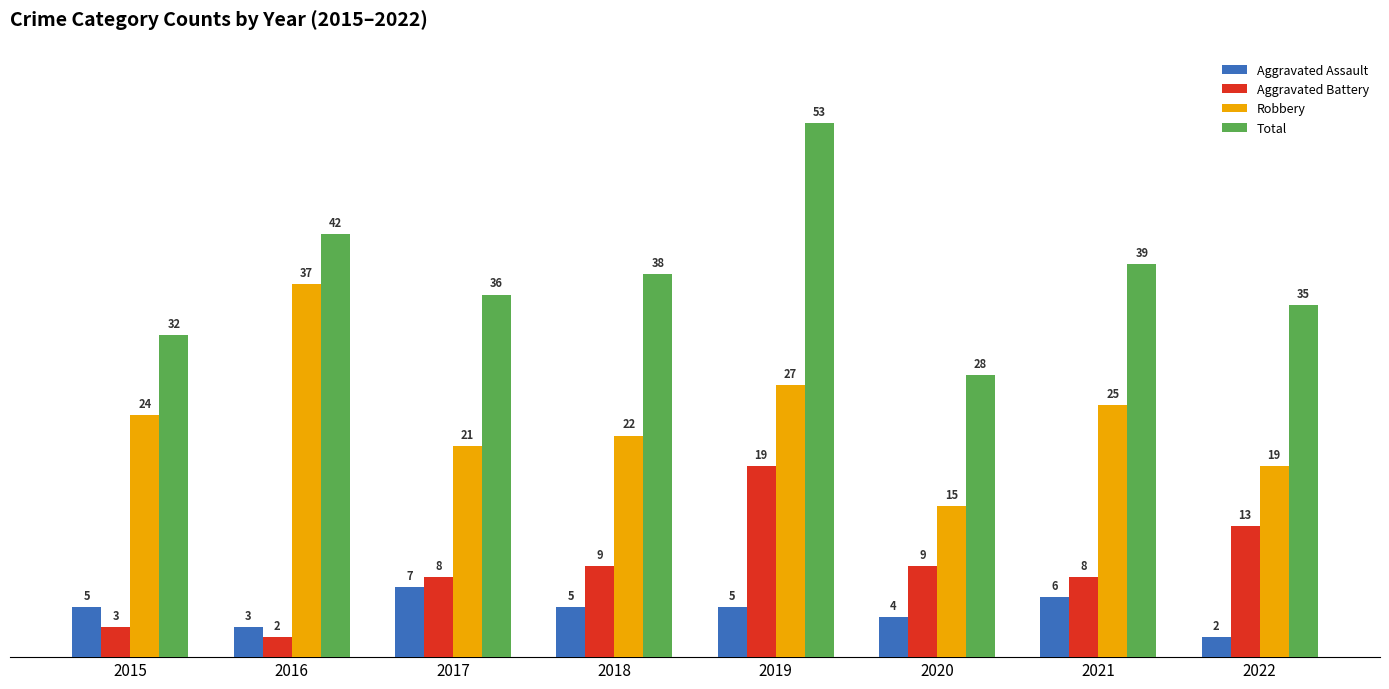

Are the bars horizontal?

No